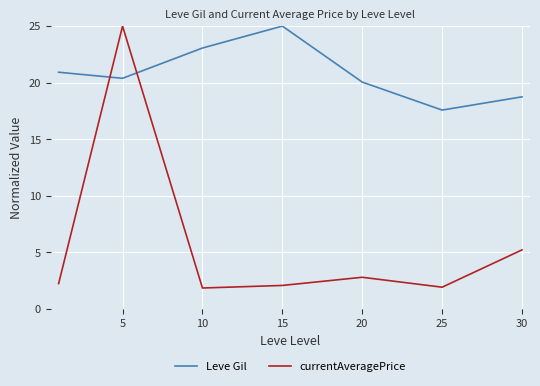

Is this an area chart (filled region under the line)?

No